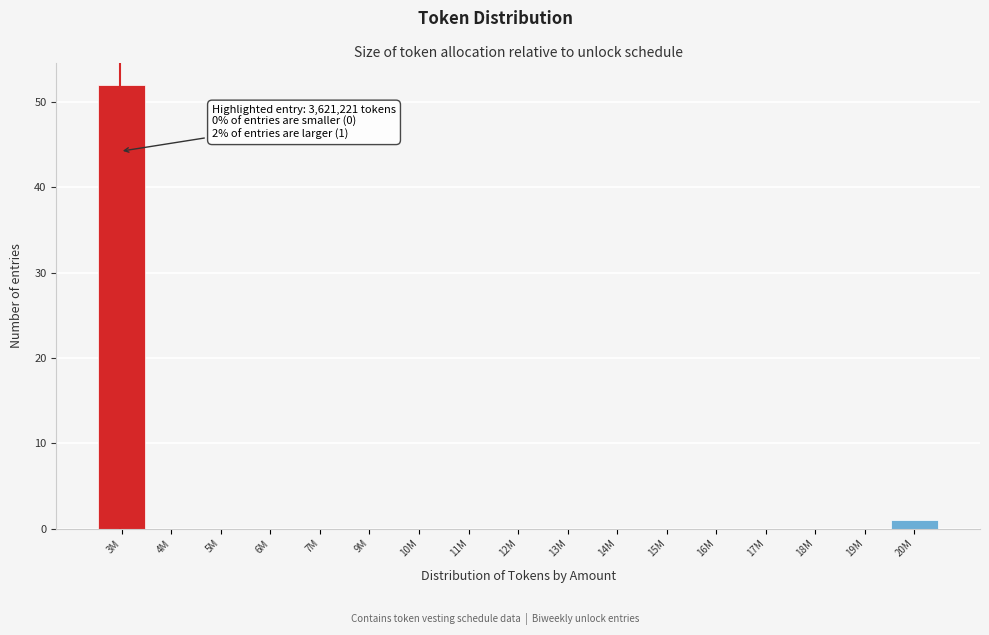

Reading right to left, list all the values displayed in this chart.

20M=1	19M=0	18M=0	17M=0	16M=0	15M=0	14M=0	13M=0	12M=0	11M=0	10M=0	9M=0	7M=0	6M=0	5M=0	4M=0	3M=52